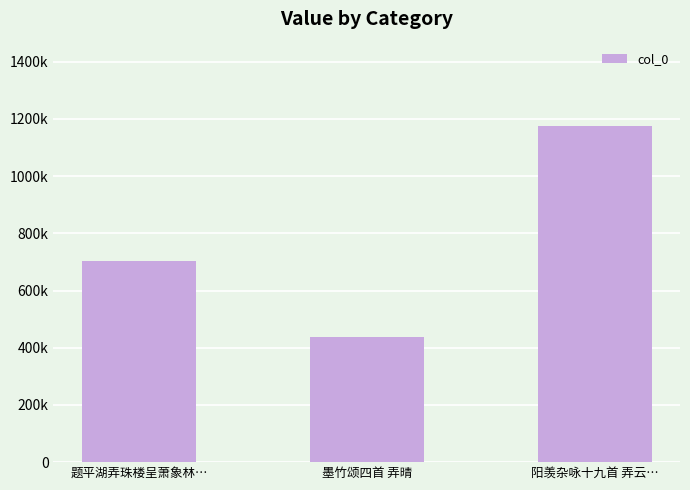

What is the label of the 2nd bar from the left?

墨竹颂四首 弄晴